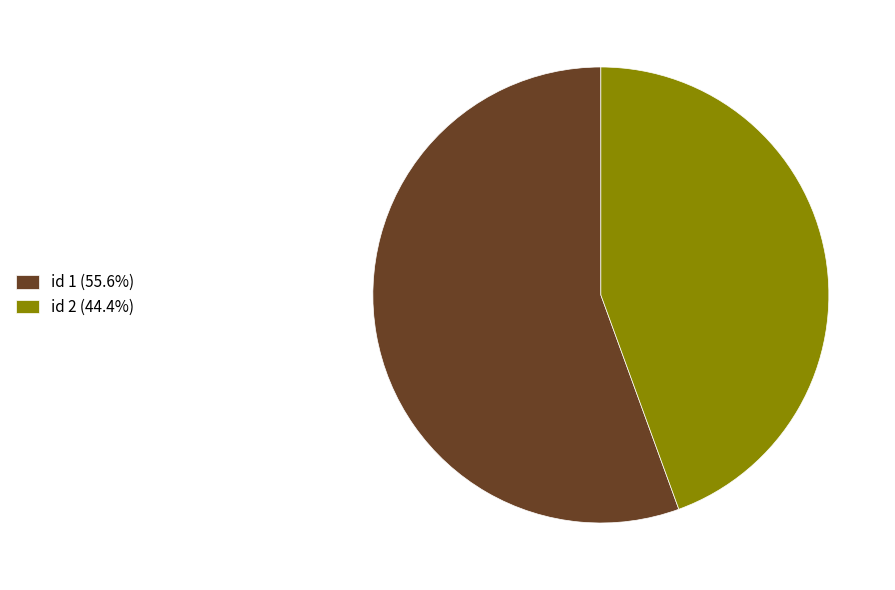

How many segments does this pie chart have?

2